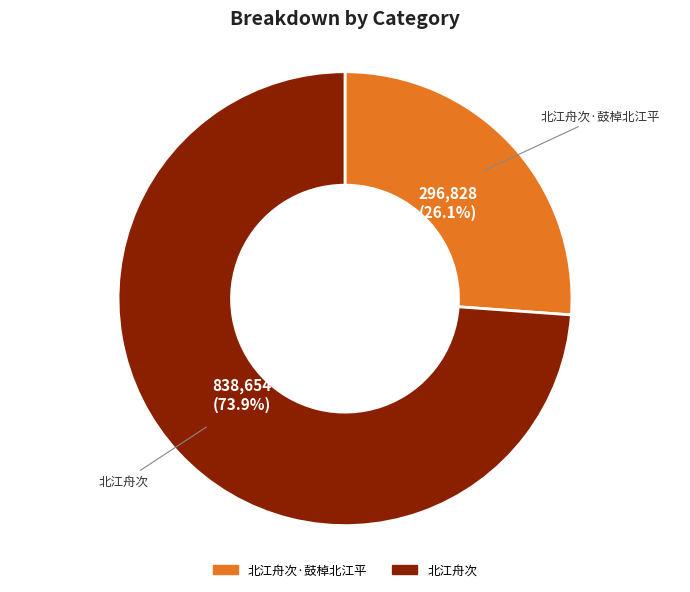

Is there a majority slice in this chart?

Yes